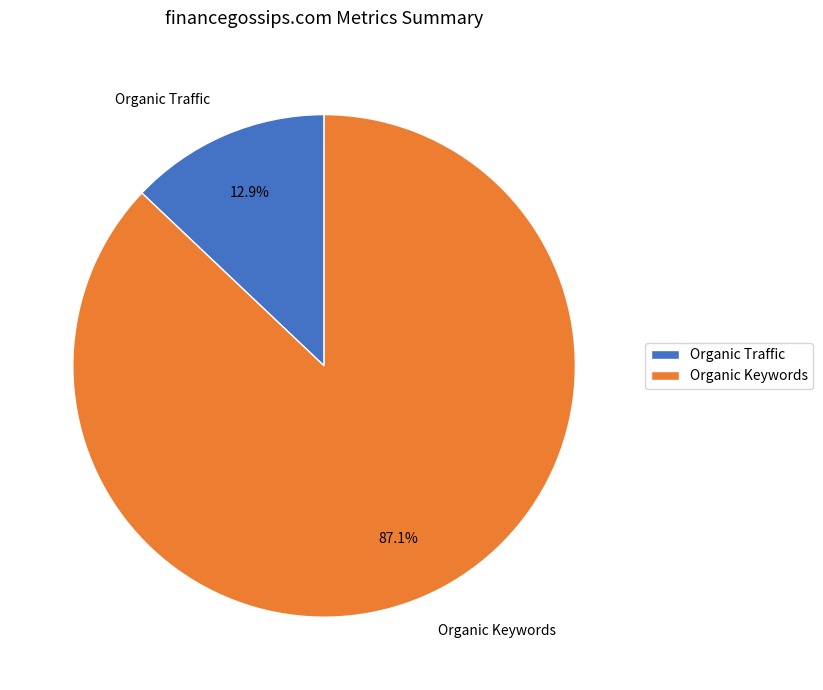

Is it true that Organic Traffic is 2% of the pie?

False